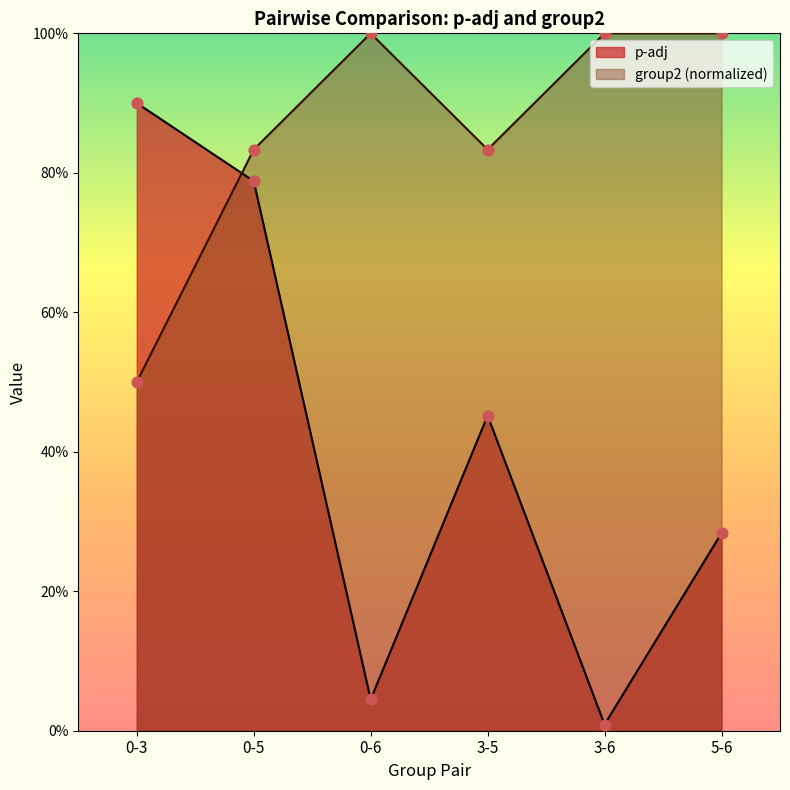

Which series reaches the maximum Y coordinate?

group2